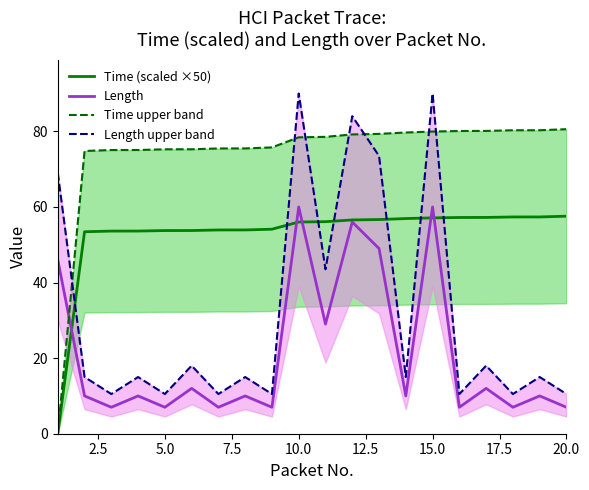

What is the value of the Time upper band point at the 13th from the left?

79.3